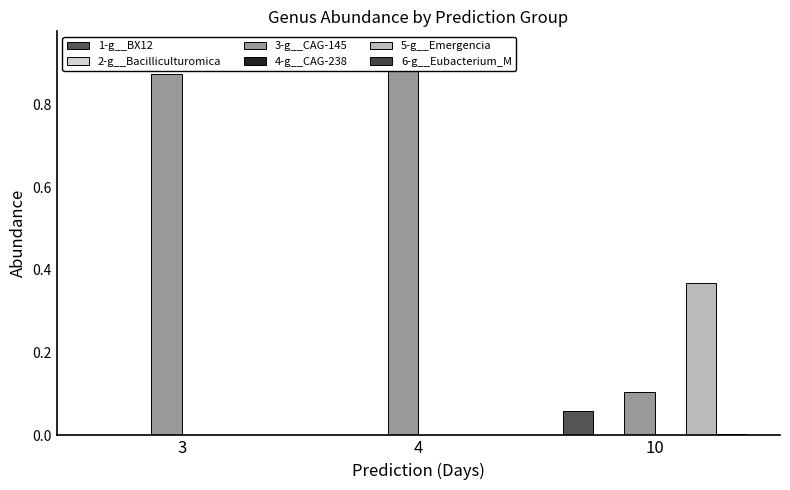

Reading right to left, list all the values displayed in this chart.

1-g__BX12: 10=0.1	4=0.0	3=0.0
2-g__Bacilliculturomica: 10=0.0	4=0.0	3=0.0
3-g__CAG-145: 10=0.1	4=0.9	3=0.9
4-g__CAG-238: 10=0.0	4=0.0	3=0.0
5-g__Emergencia: 10=0.4	4=0.0	3=0.0
6-g__Eubacterium_M: 10=0.0	4=0.0	3=0.0